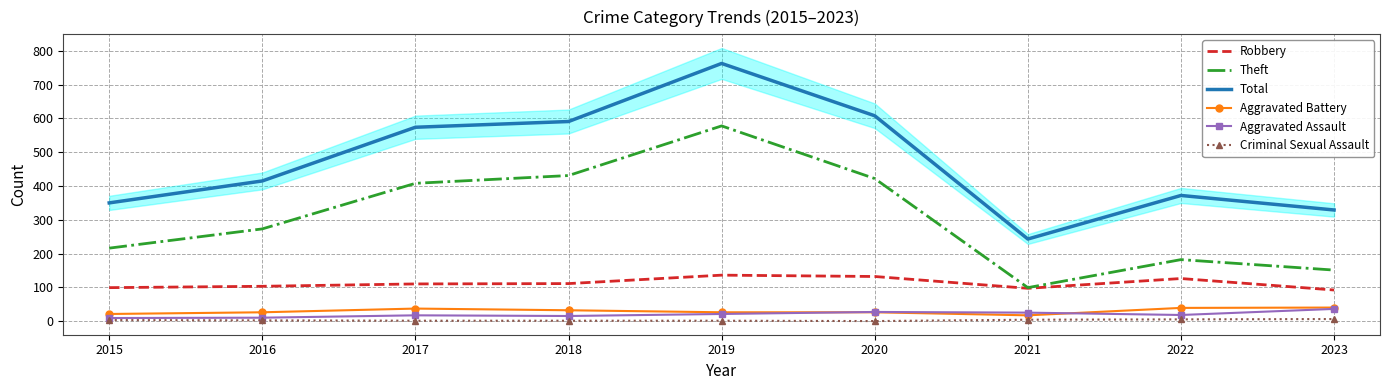

How many interior local peaks does the Theft series have?

2